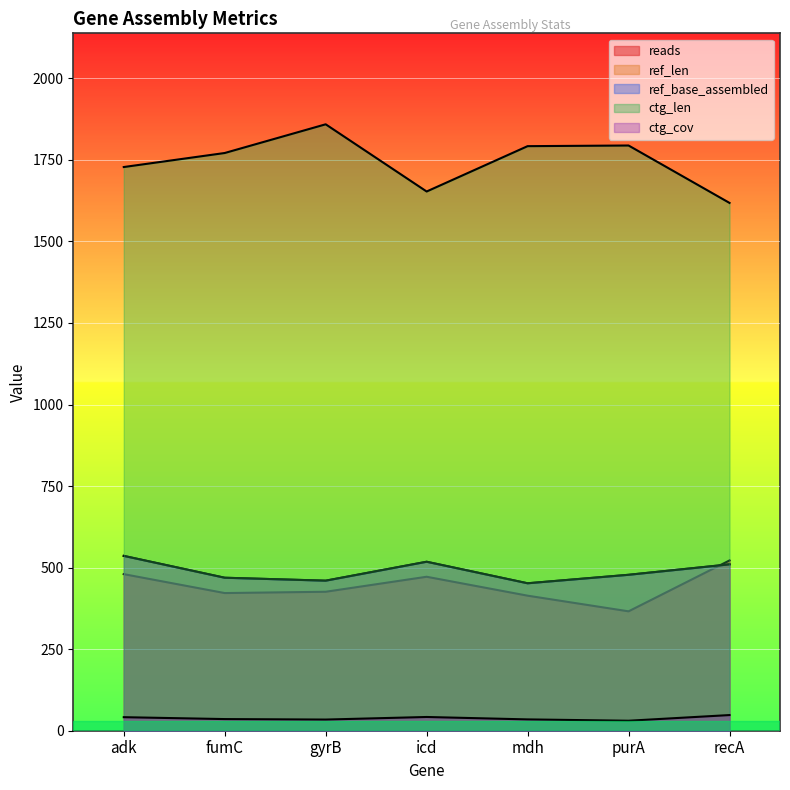

Which series has the widest spread of values?

ctg_len